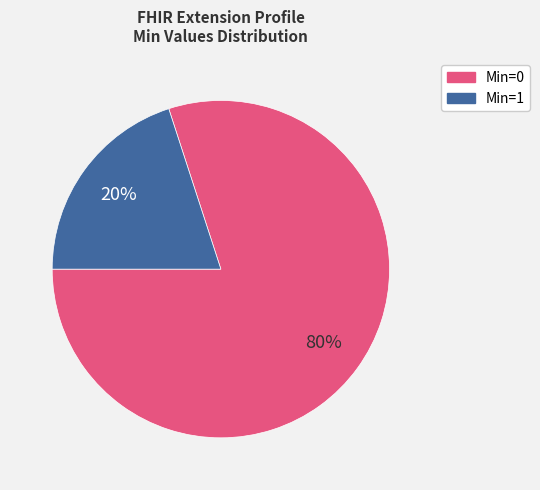

Does any single category account for the majority?

Yes